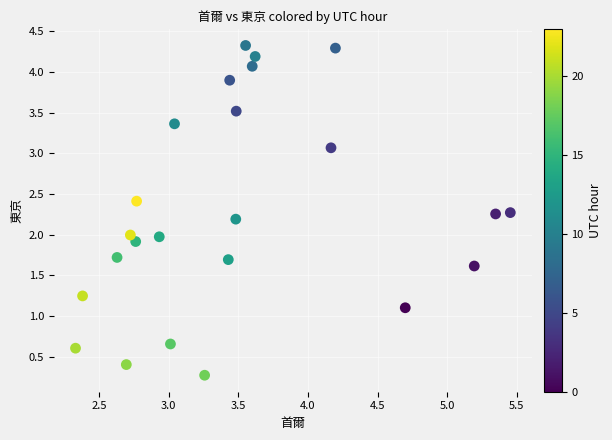

What is the range of Y values (max minus min)?

4.1